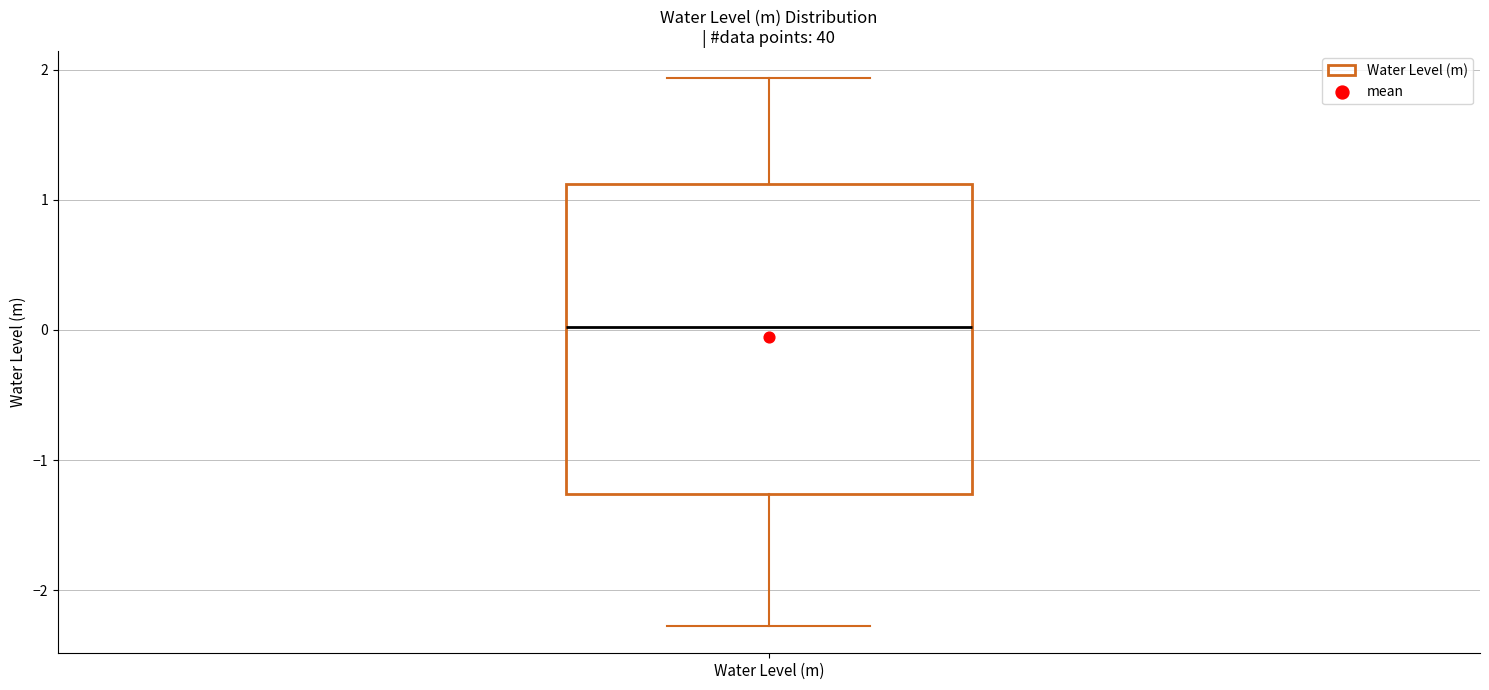

Where does the median line of the box for Water Level (m) sit on the y-axis? The values are not printed on the chart, so give them approximately, as read against the axis.

0.0